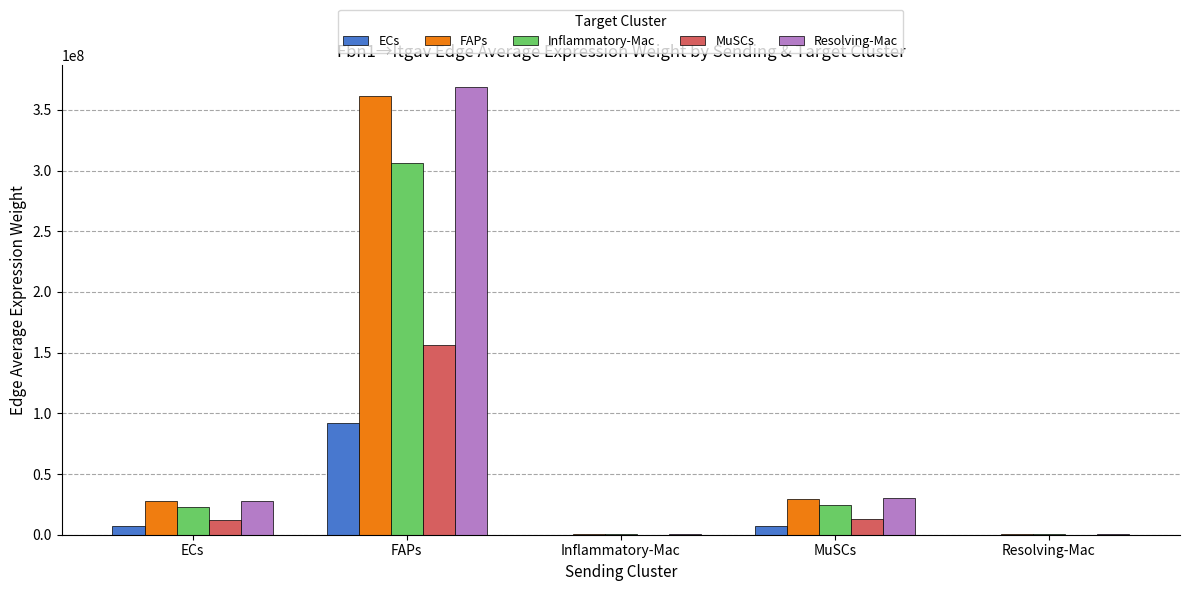

At which category is the sum across all series the highest?

FAPs